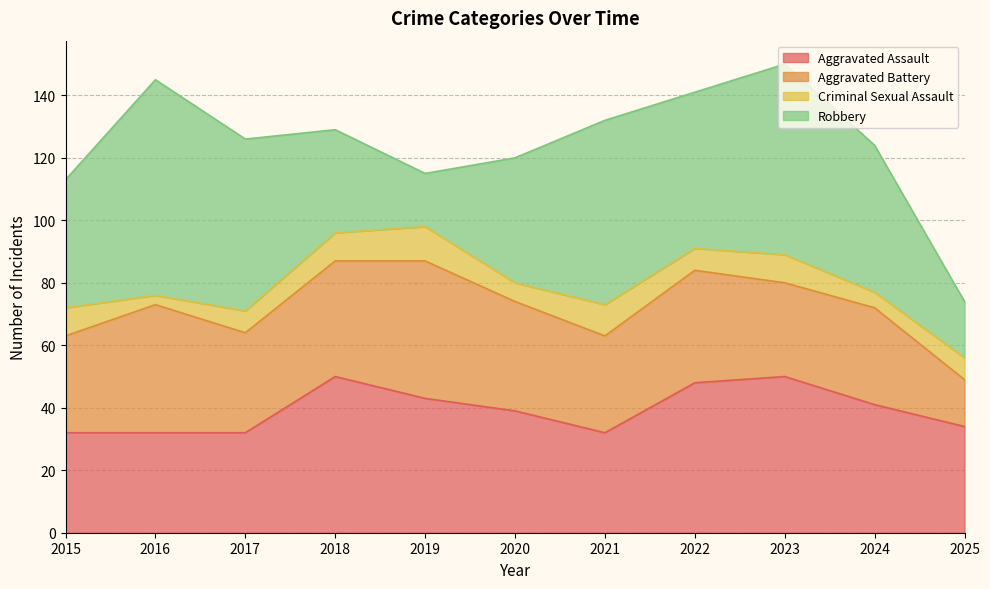

True or false: Robbery has a value of 17 at 2019.

True